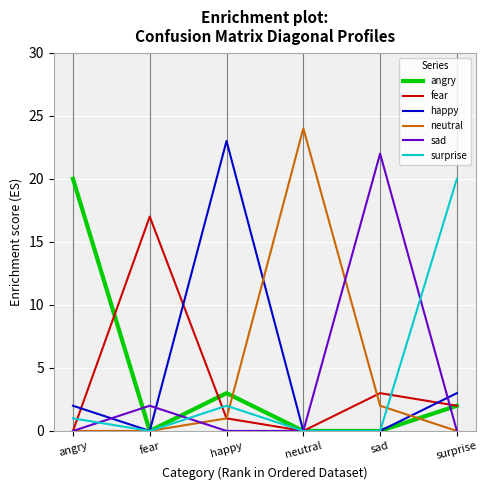

At how many categories does at least one series exceed 18?

5